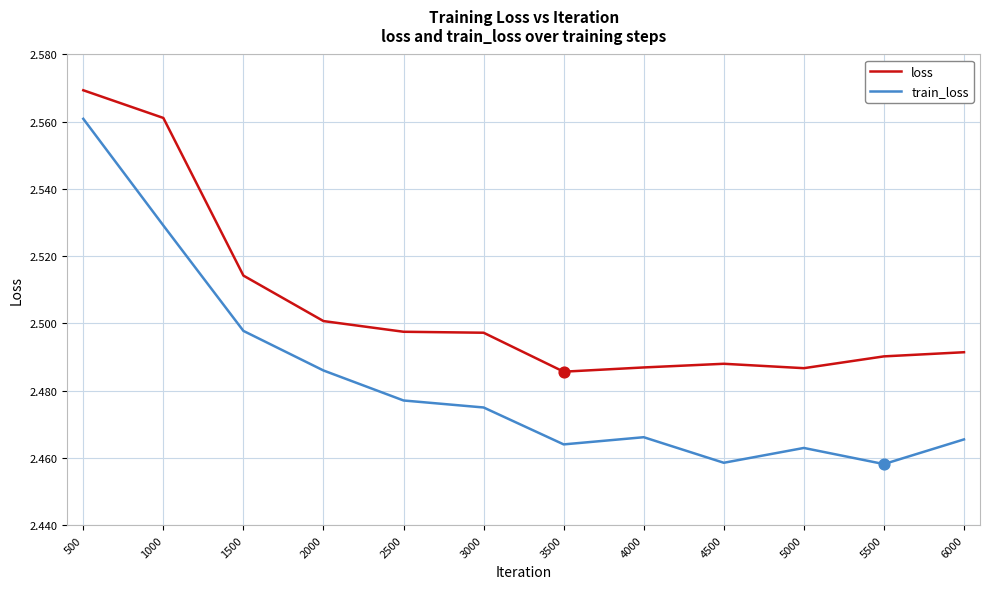

Is the value of train_loss at 4000 greater than the value of loss at 5500?

No